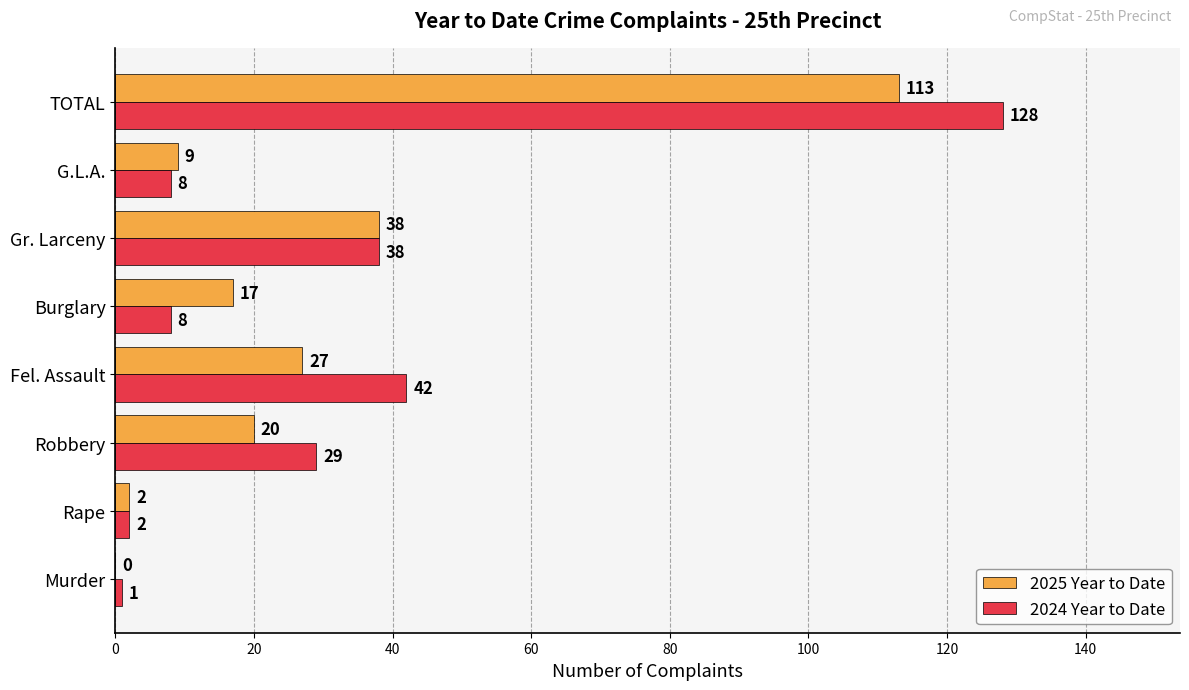

What is the average value of the 2024 Year to Date series?

32